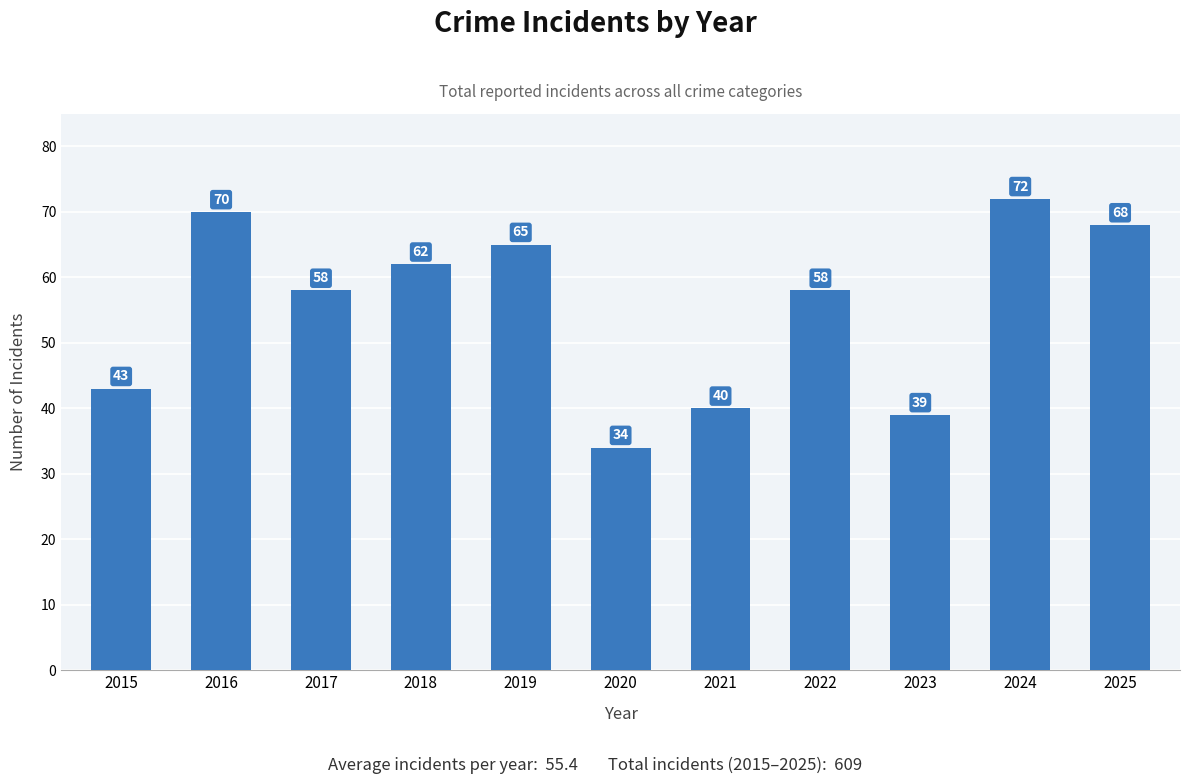

What is the maximum value shown in the chart?

72